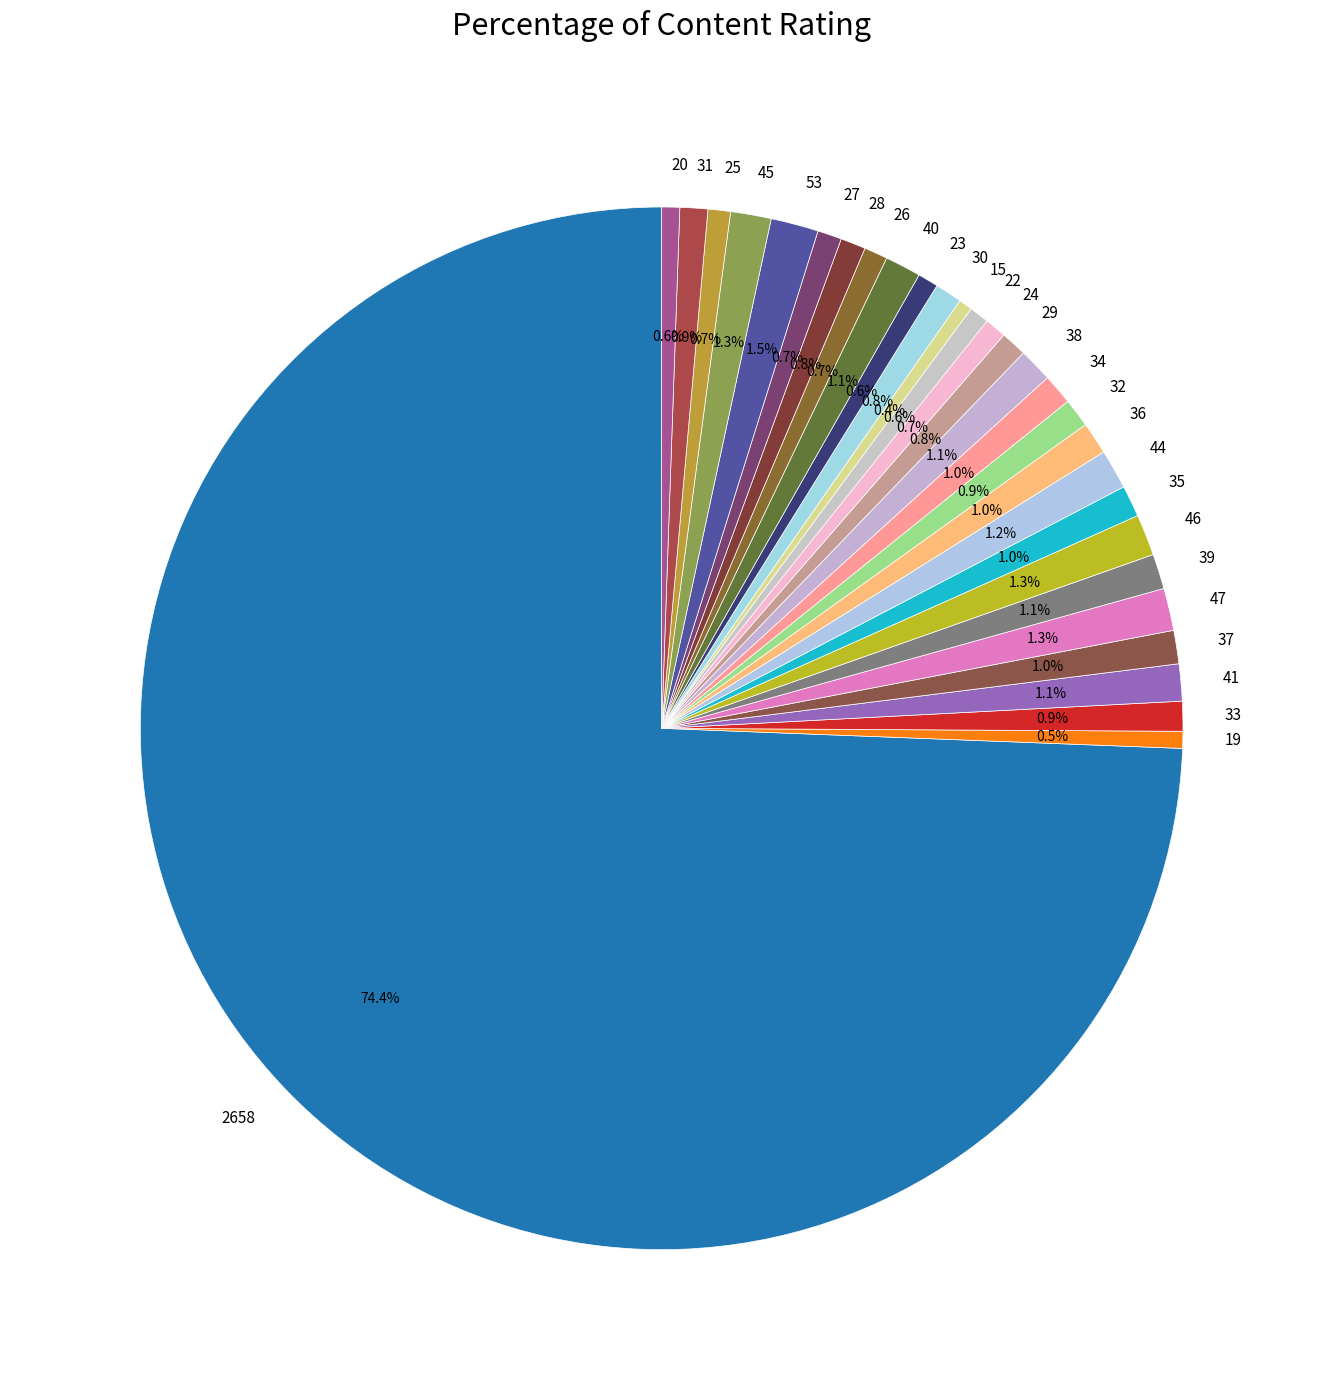

Which slice is the largest?

2658